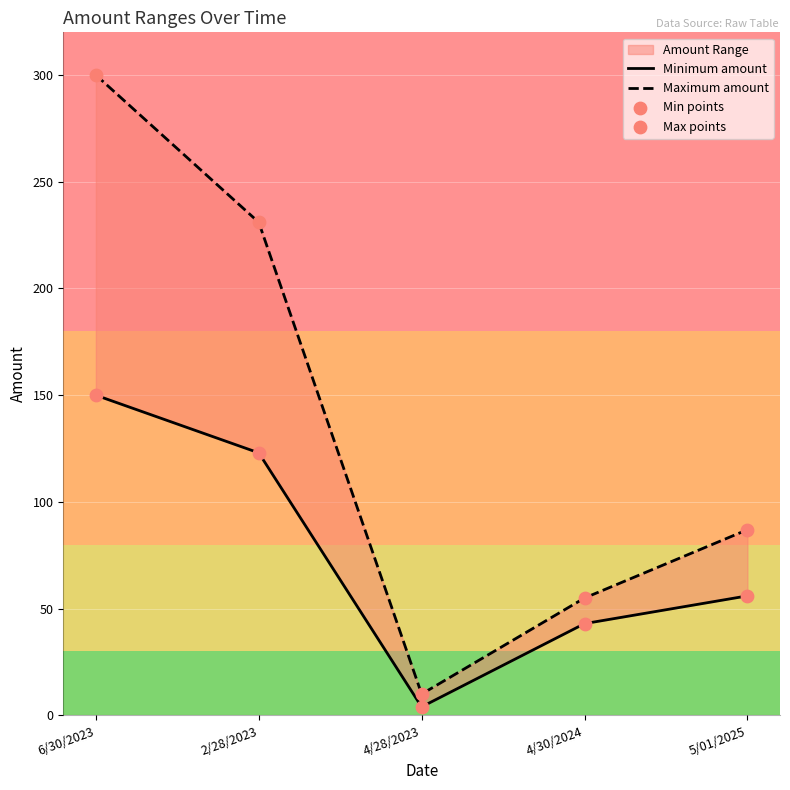

At how many categories does at least one series exceed 215?

2